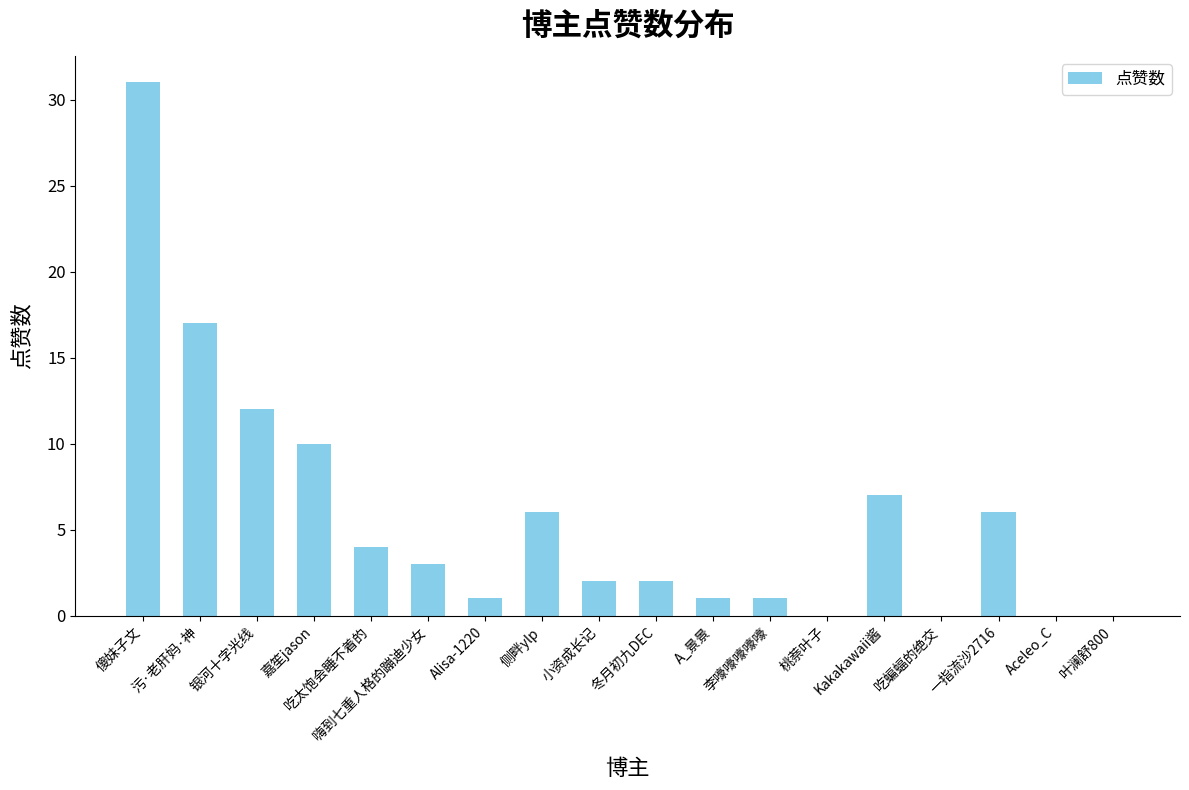

What is the greatest value displayed?

31